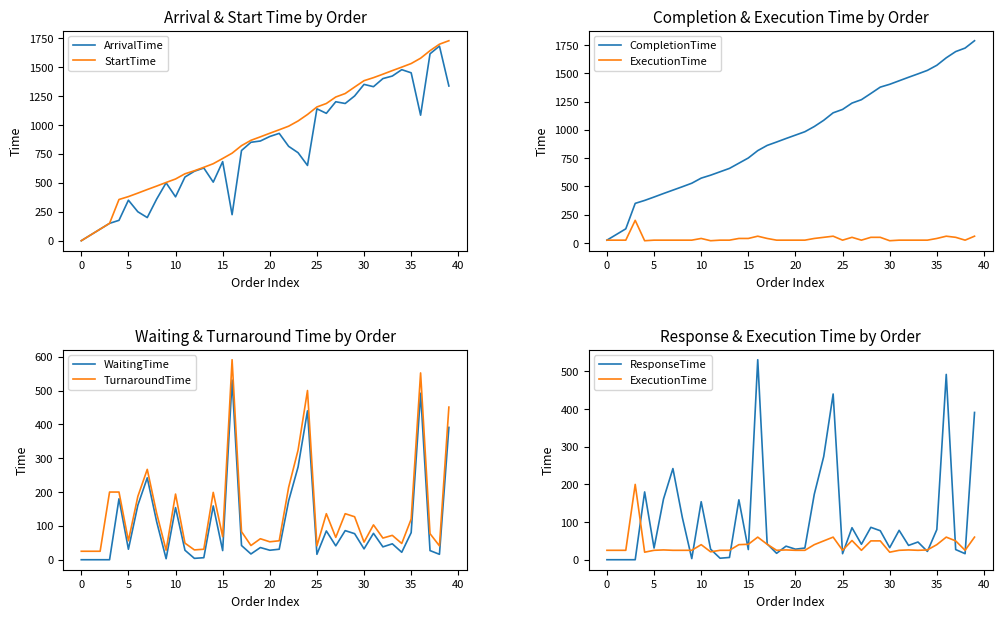

What is the value of the TurnaroundTime point at the 20th from the left?

62